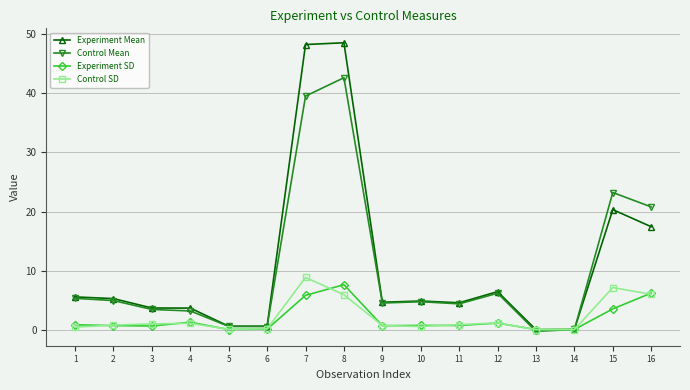

True or false: Control SD has more than 0 interior local peaks.

True